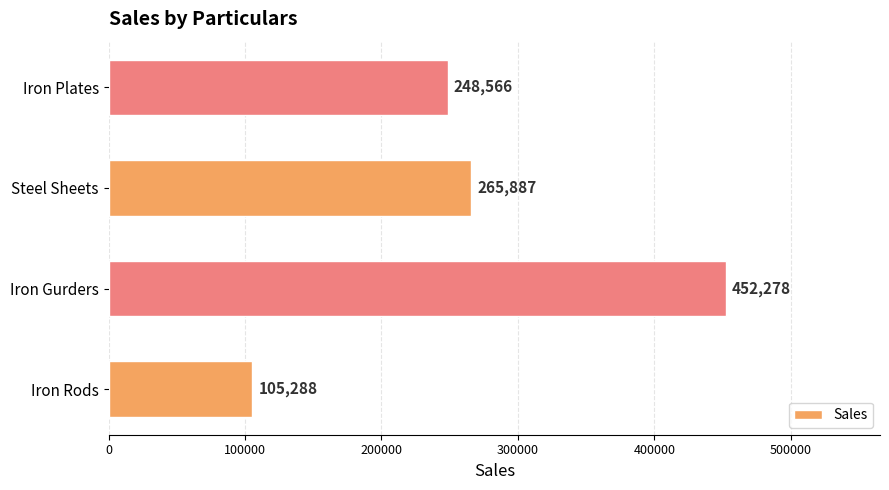

What is the difference between the maximum and minimum values?

346990